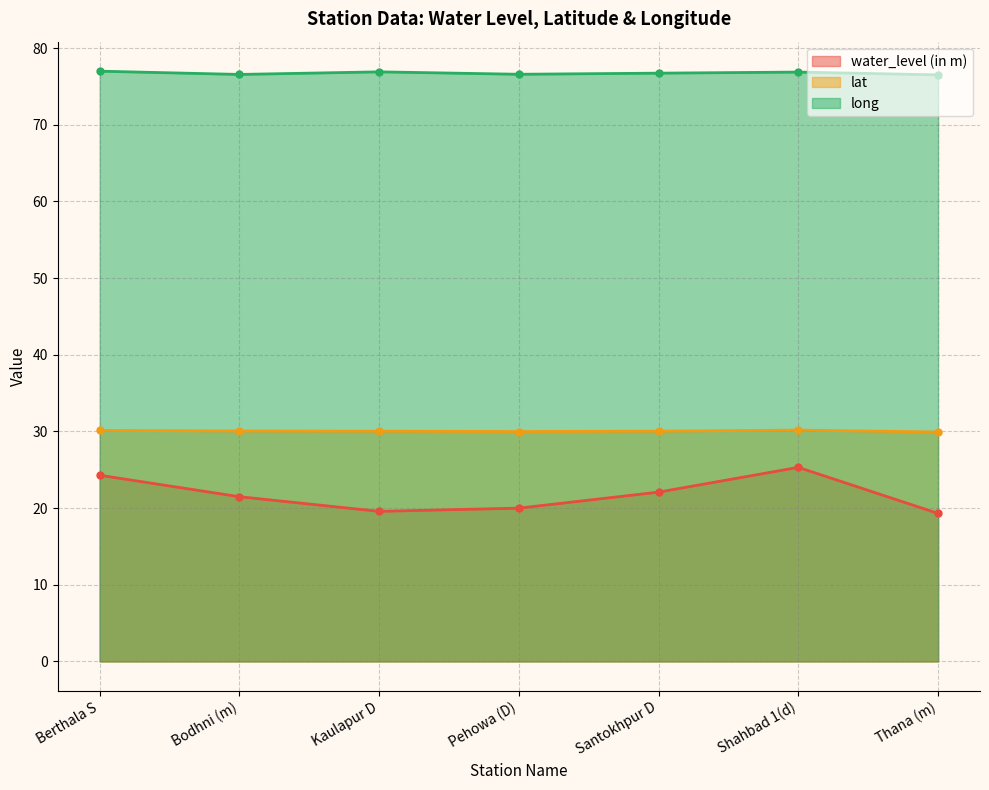

What is the label of the 4th point from the left?

Pehowa (D)